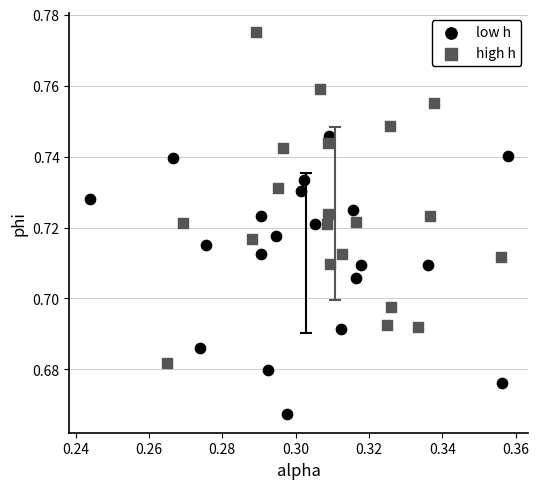

Which series contains the highest Y value?

high h